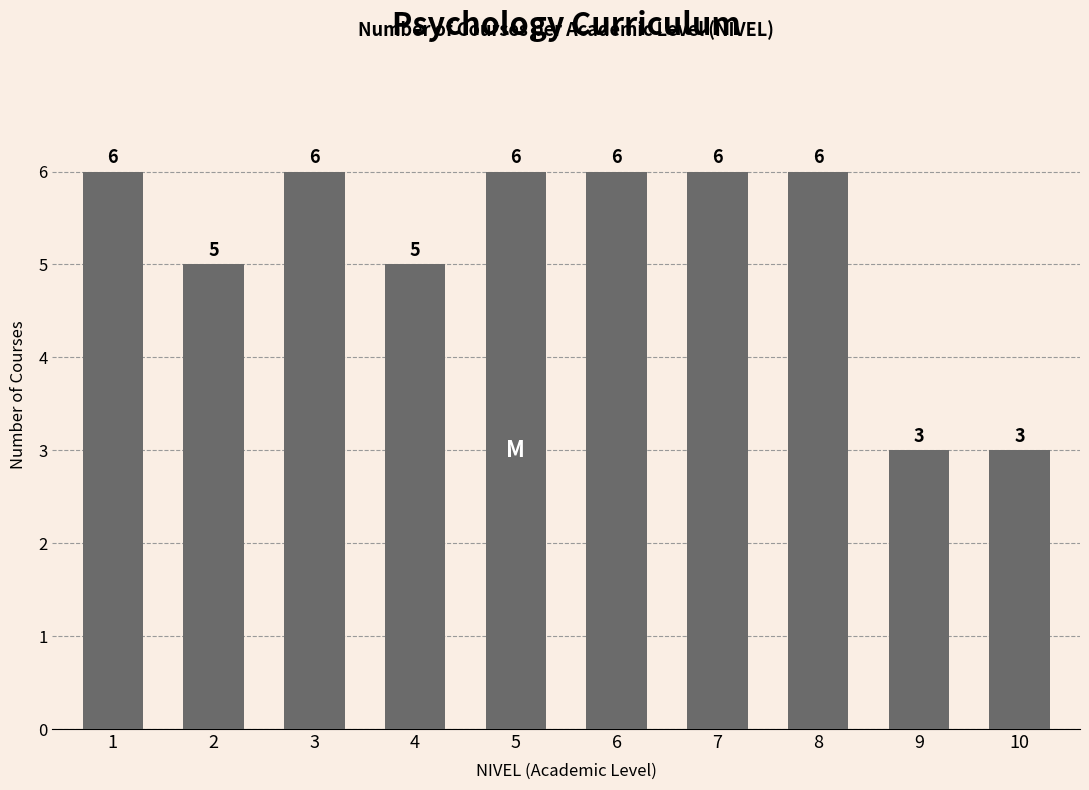

Reading right to left, extract all data points from this chart.

3	3	6	6	6	6	5	6	5	6